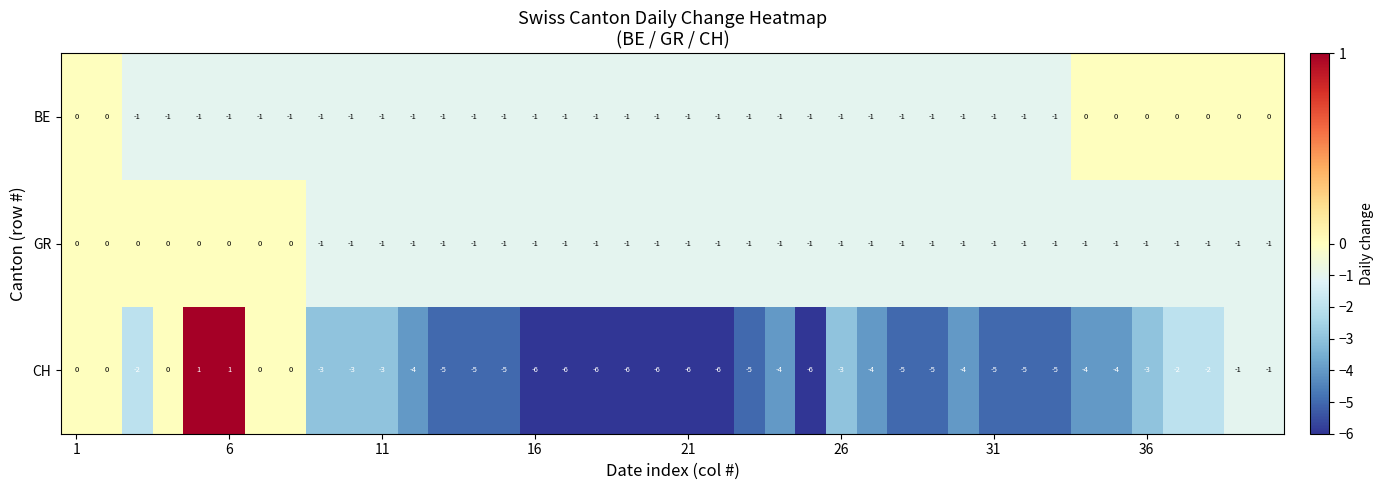

Which series has the largest total across all categories?

BE